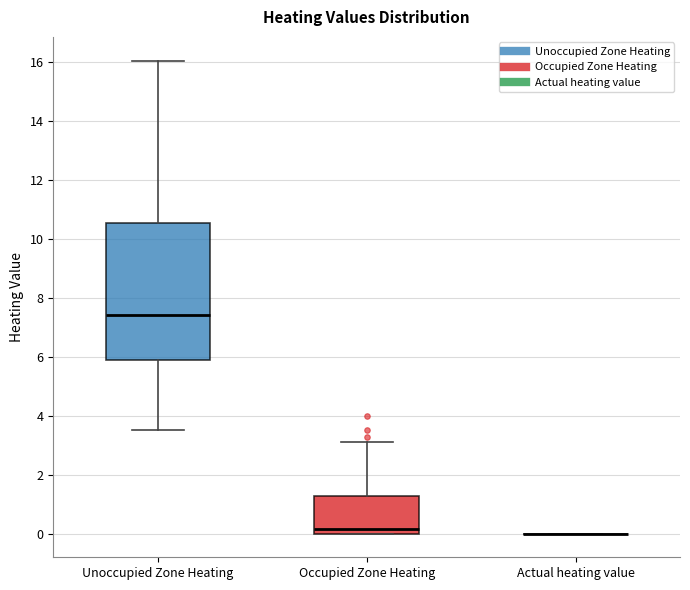

Reading left to right, read every box against the y-axis: the position of its median line, the range the box covers, and the ends of its whiskers. The values are not printed on the chart, so give them approximately, as read against the axis.

Unoccupied Zone Heating: median 7.4, box 6.0 to 10.6, whiskers 3.6 to 16.0
Occupied Zone Heating: median 0.2, box 0.0 to 1.2, whiskers 0.0 to 3.2
Actual heating value: box collapsed to a line at 0.0, whiskers 0.0 to 0.0